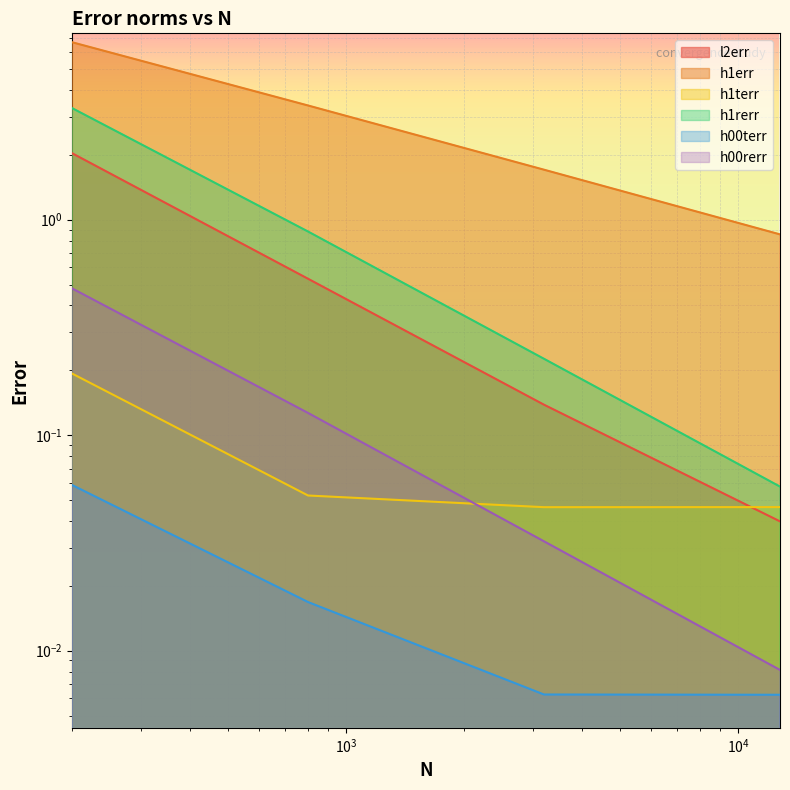

Which has a higher value, 3200 or 12800?

3200